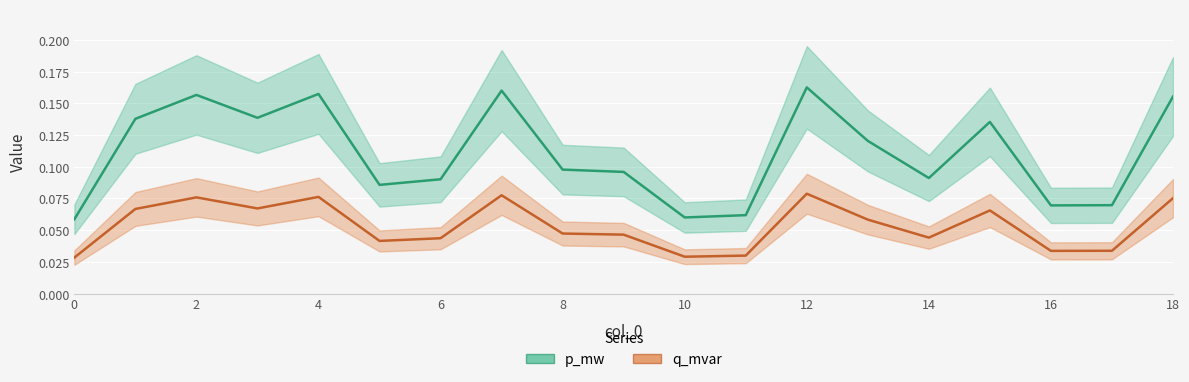

Rank the series by their average value, from highest to lowest.

p_mw, q_mvar